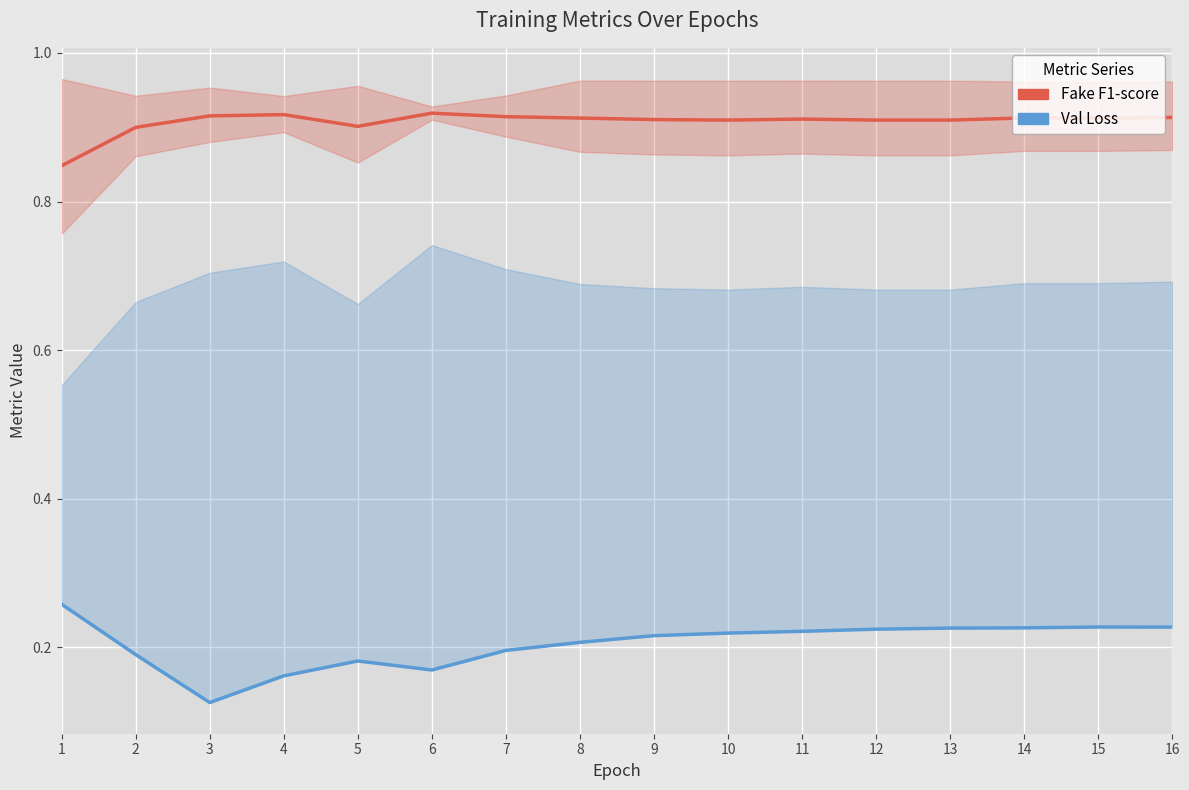

At which category does Fake F1-score reach its first local valley?

5